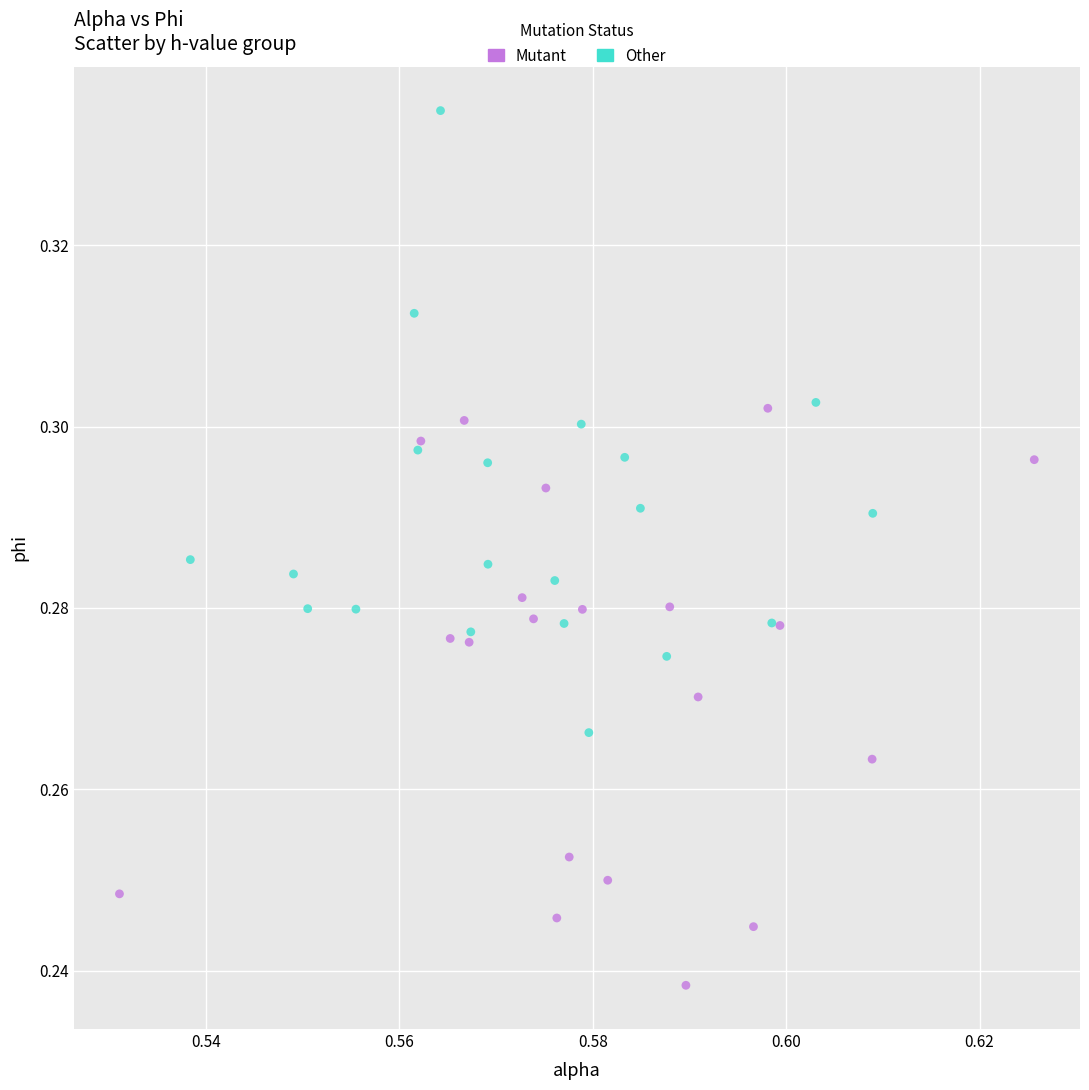

What are all the series names shown in the legend?

Mutant, Other